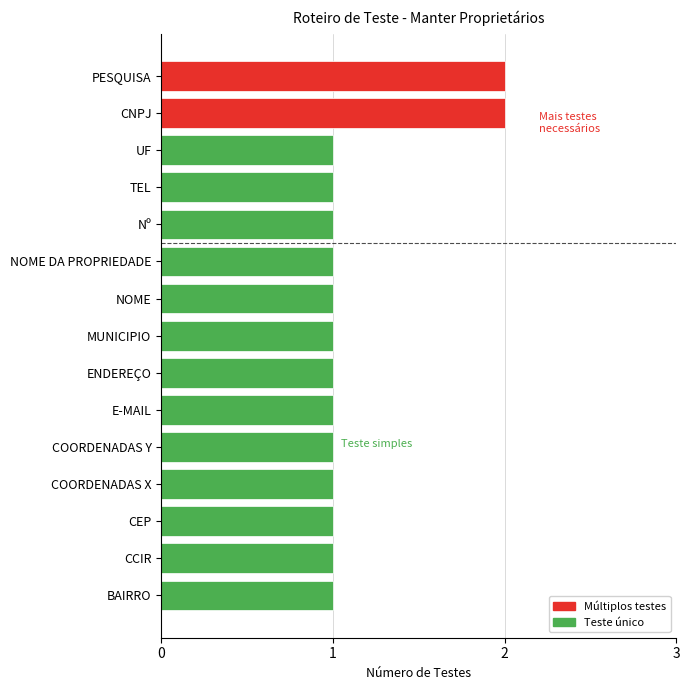

What is the difference between the second highest and second lowest values?

1